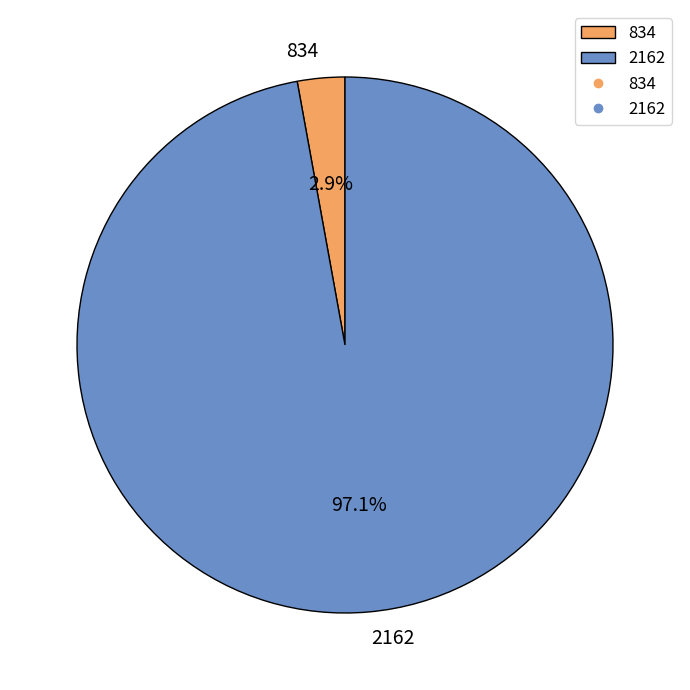

Which slice is the largest?

2162